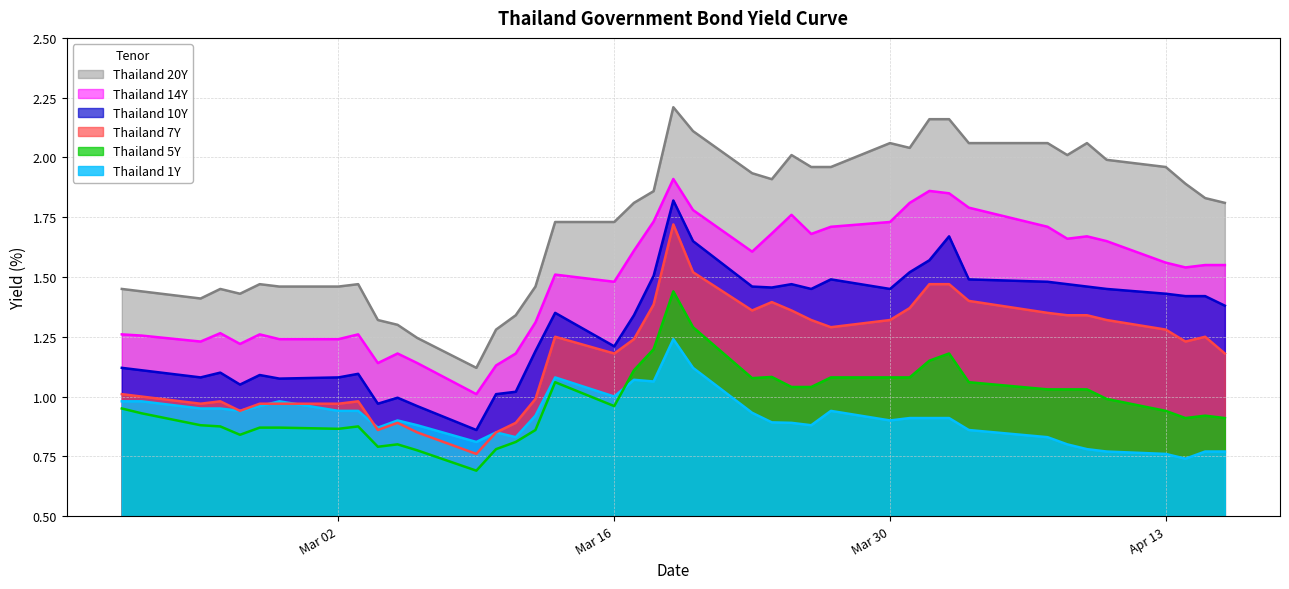

Which series has the widest spread of values?

Thailand 20Y